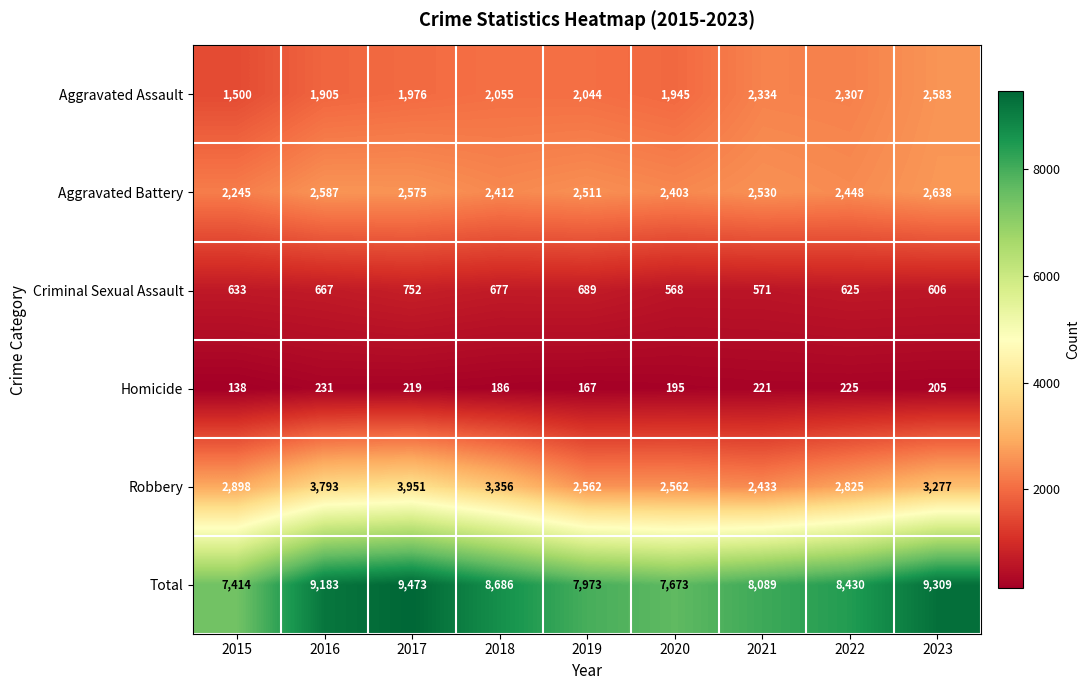

Which series has the widest spread of values?

Total